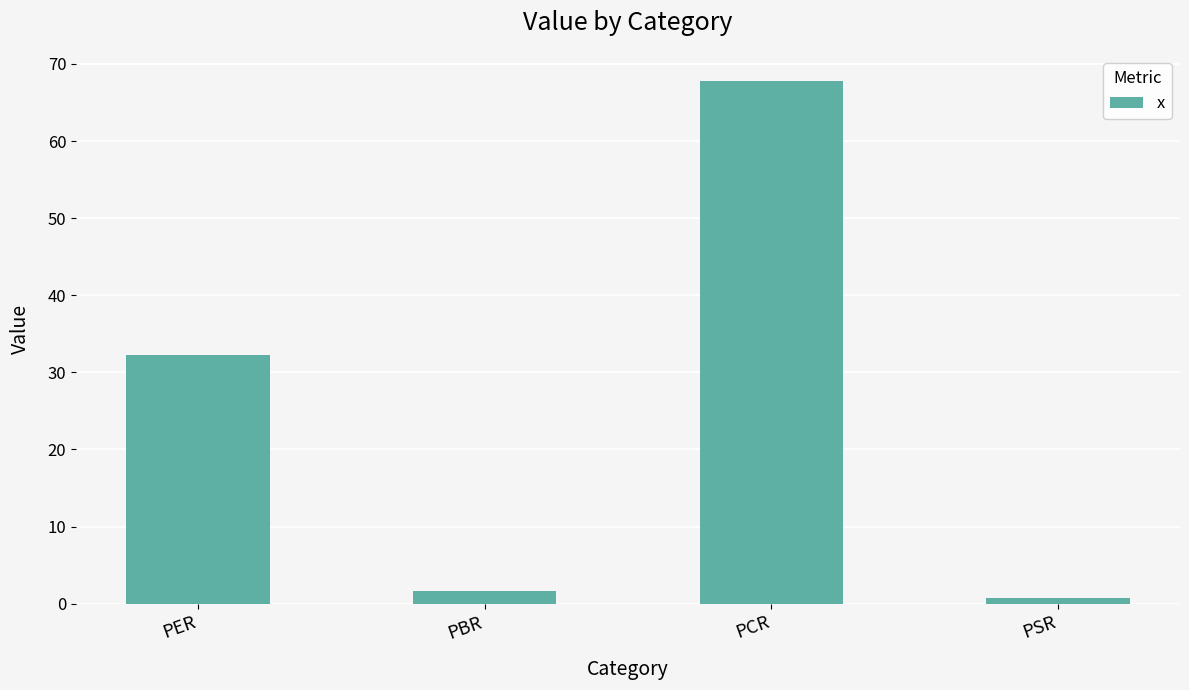

Reading right to left, list all the values displayed in this chart.

0.7	67.8	1.7	32.3